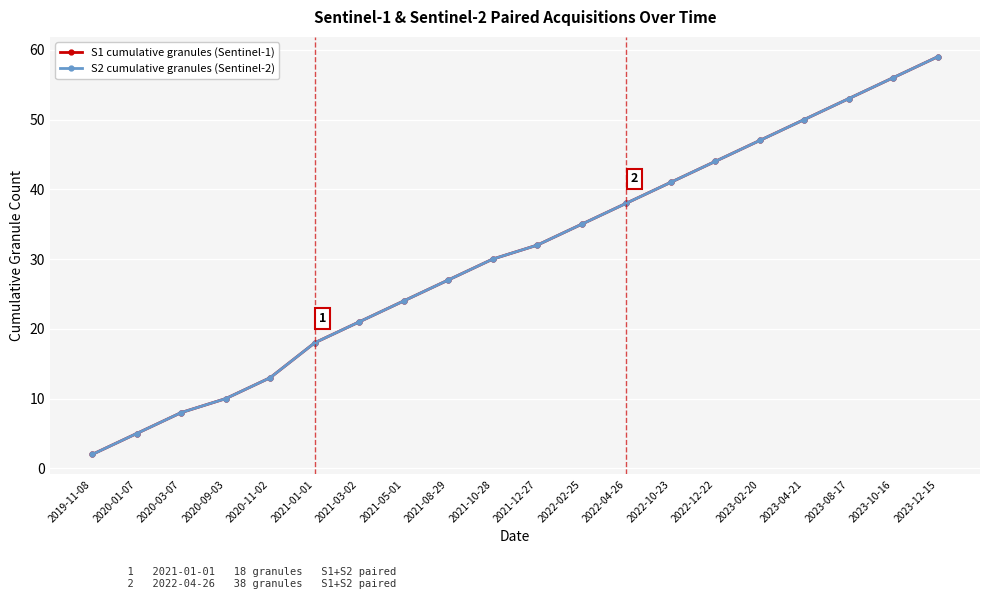

What is the label of the 11th point from the right?

2021-10-28